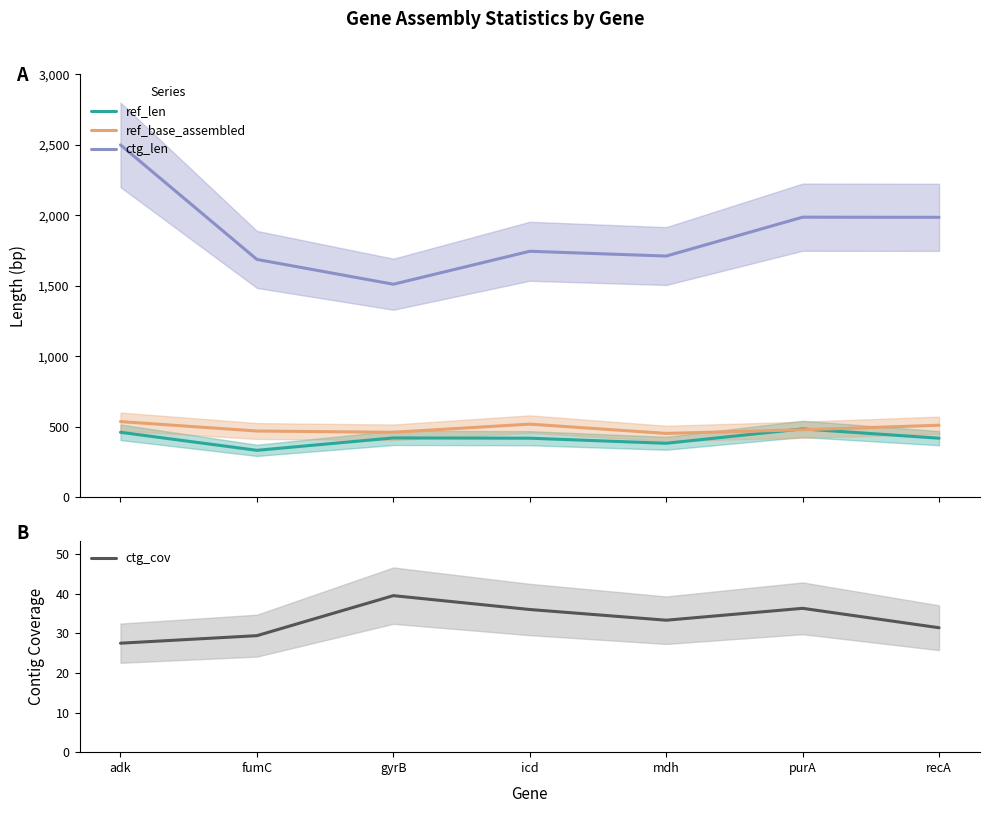

How many lines are shown in the chart?

4